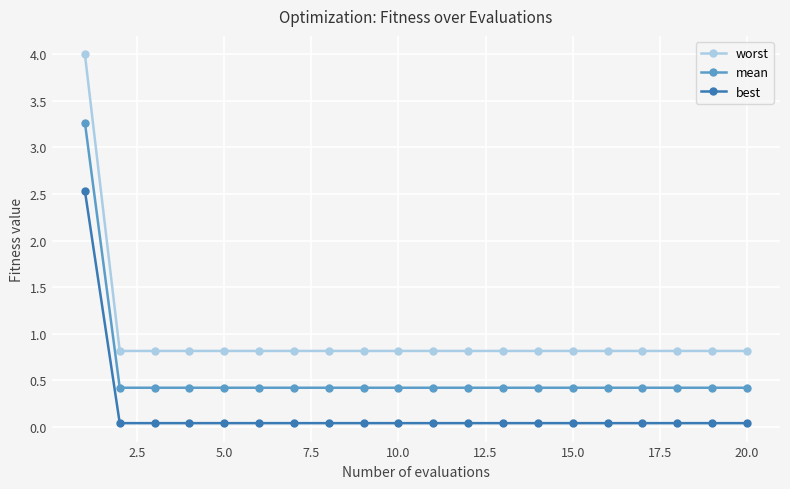

True or false: best and mean cross at least once.

False